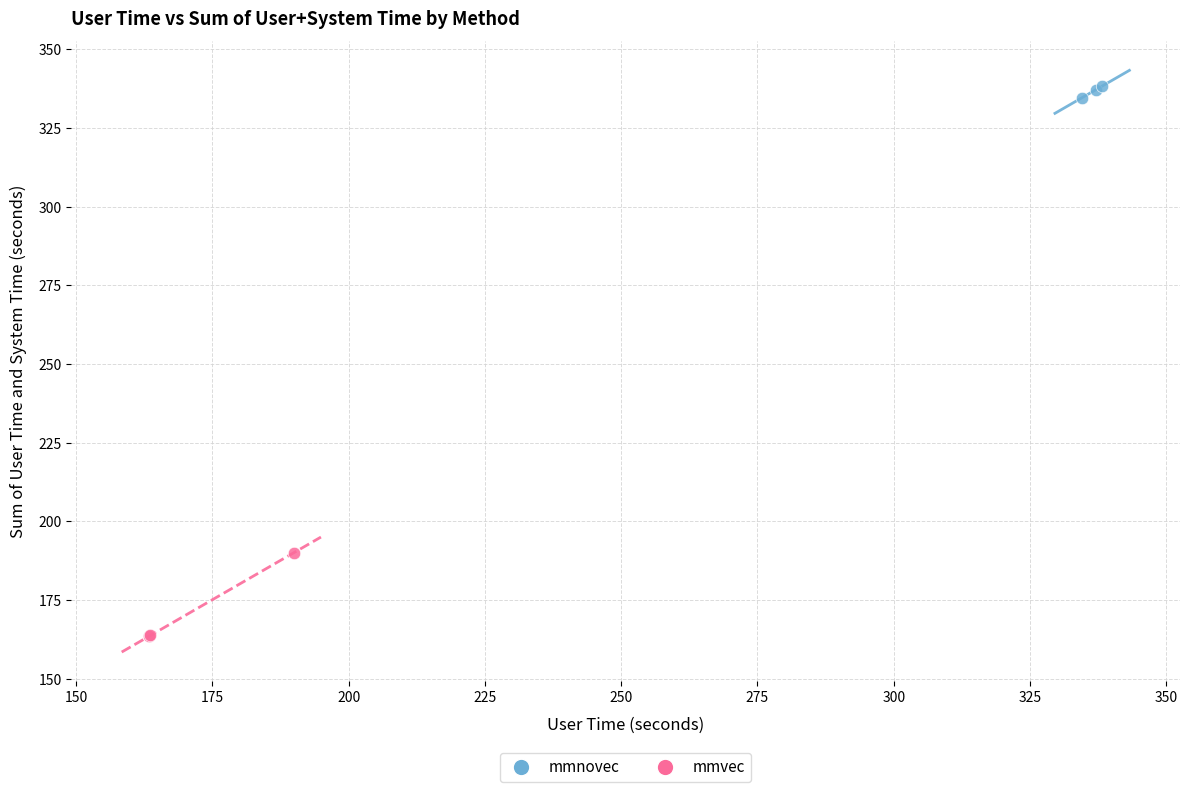

Which series has the widest spread of Y values?

mmvec